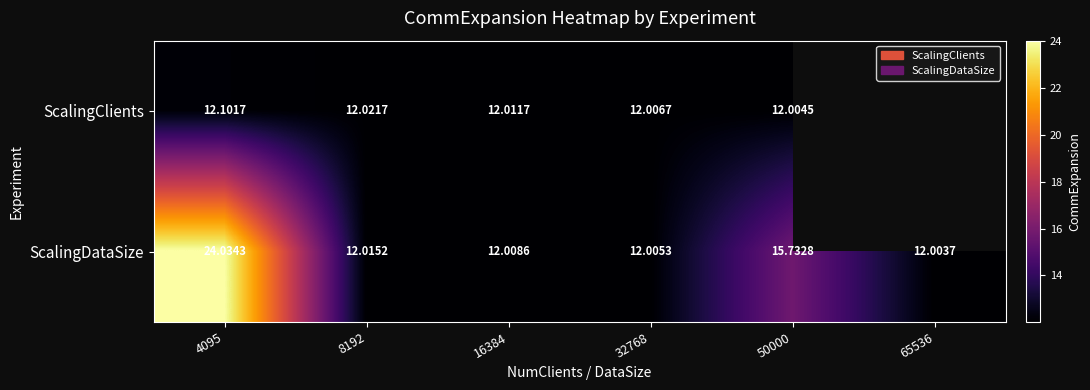

Is the value of ScalingClients at 50000 greater than the value of ScalingDataSize at 32768?

No